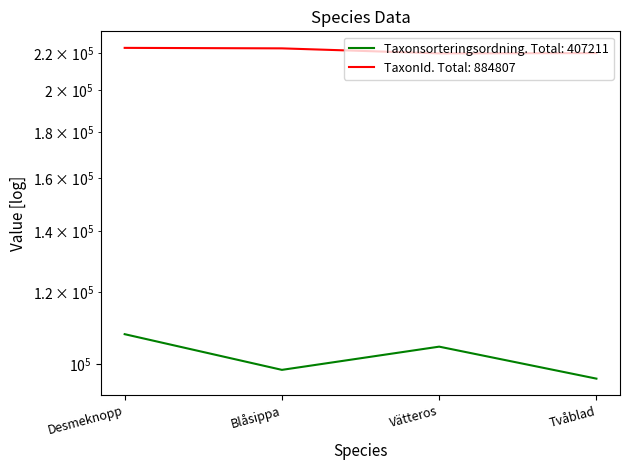

Which series has the widest spread of values?

Taxonsorteringsordning